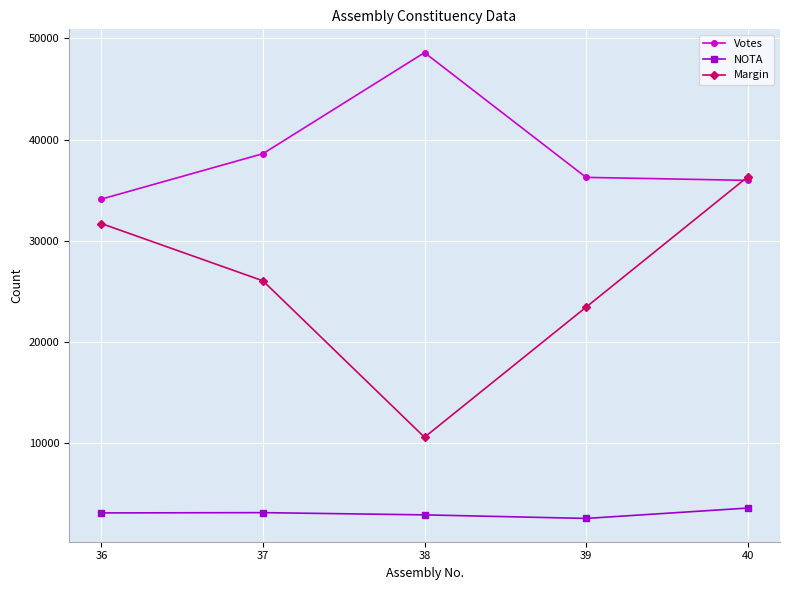

What are all the series names shown in the legend?

Votes, NOTA, Margin